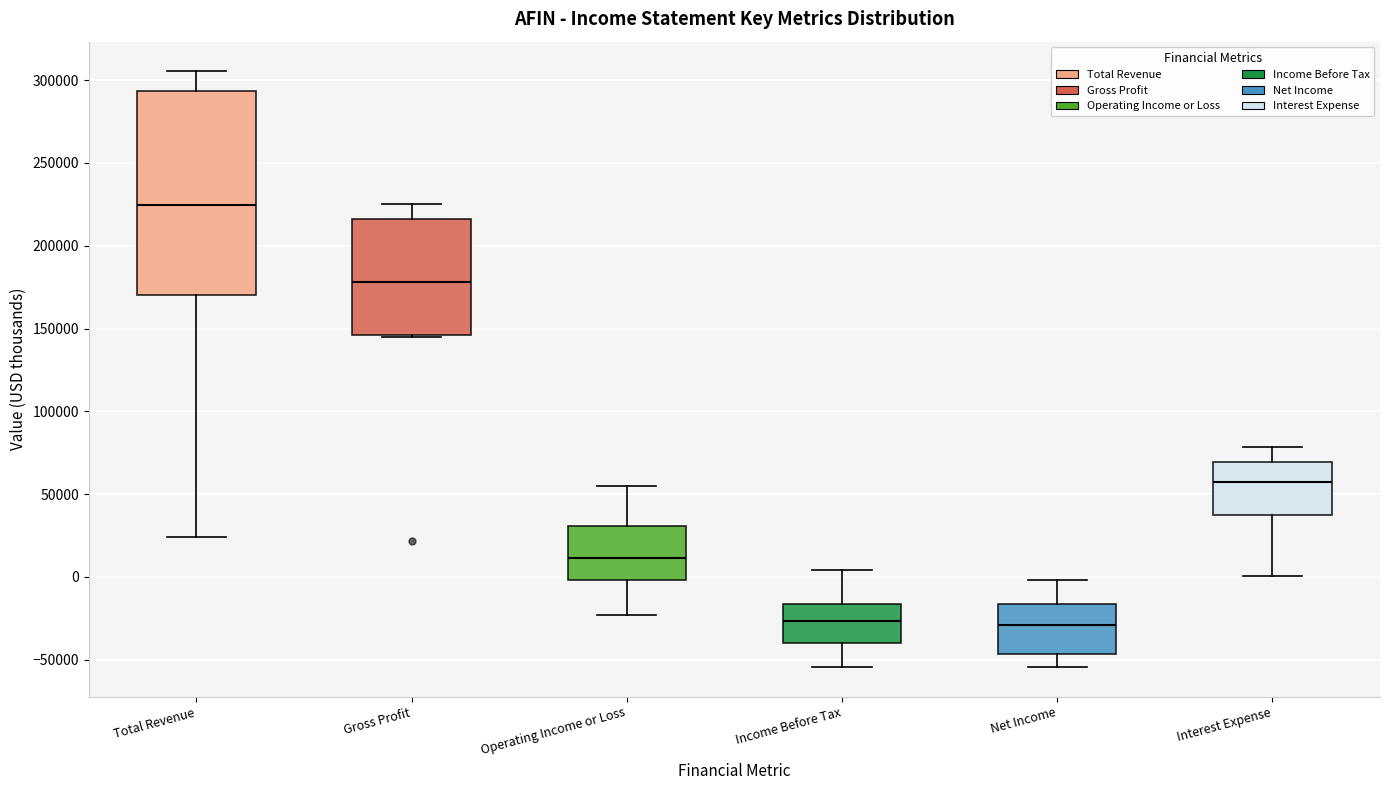

Reading left to right, read every box against the y-axis: the position of its median line, the range the box covers, and the ends of its whiskers. The values are not printed on the chart, so give them approximately, as read against the axis.

Total Revenue: median 225000, box 170000 to 295000, whiskers 25000 to 305000
Gross Profit: median 180000, box 145000 to 215000, whiskers 145000 to 225000
Operating Income or Loss: median 10000, box 0 to 30000, whiskers -25000 to 55000
Income Before Tax: median -25000, box -40000 to -15000, whiskers -55000 to 5000
Net Income: median -30000, box -45000 to -15000, whiskers -55000 to 0
Interest Expense: median 55000, box 40000 to 70000, whiskers 0 to 80000